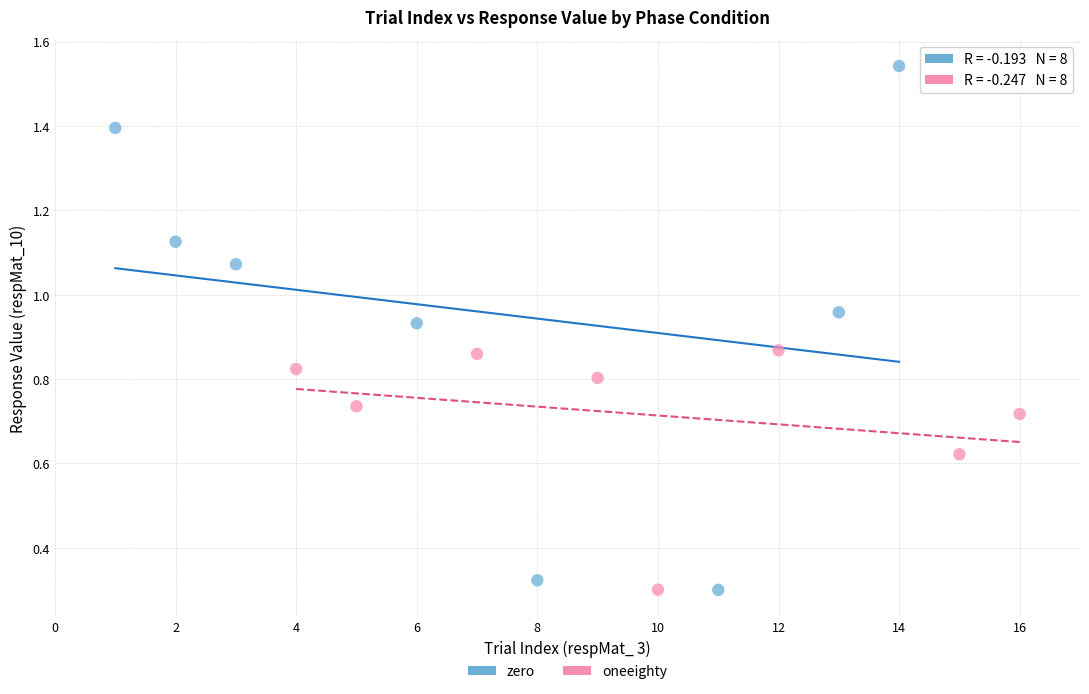

Which series has the largest Y range (max minus min)?

zero